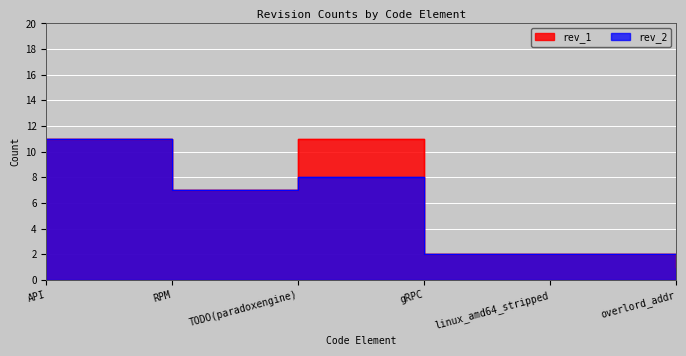

What is the average value of the rev_2 series?

5